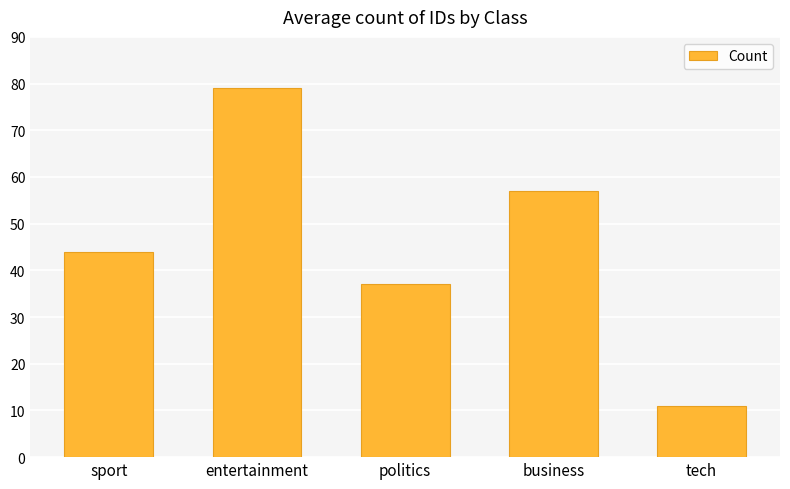

How many series are shown in this chart?

1